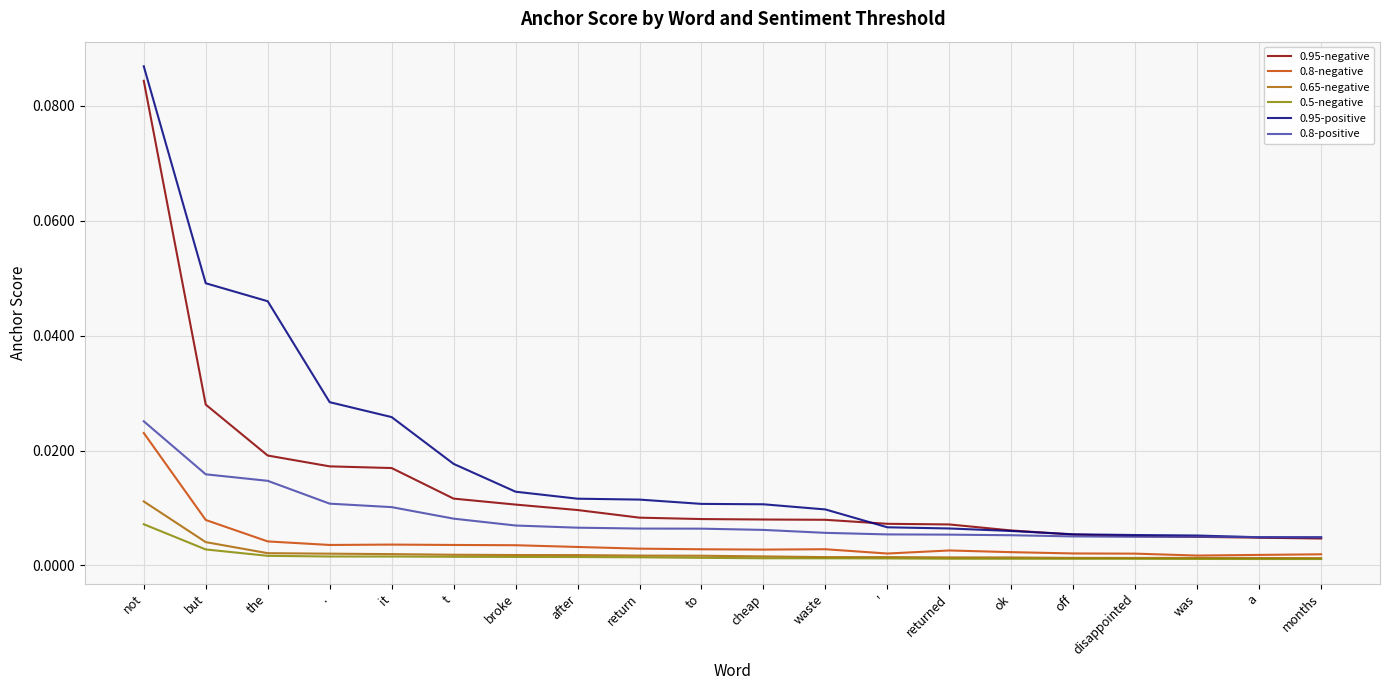

What are all the series names shown in the legend?

0.95-negative, 0.8-negative, 0.65-negative, 0.5-negative, 0.95-positive, 0.8-positive